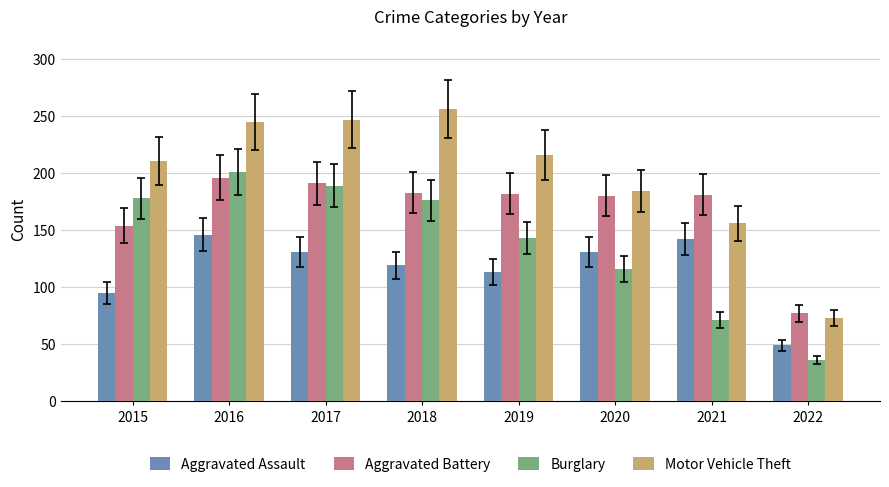

What is the minimum value for Burglary?

36